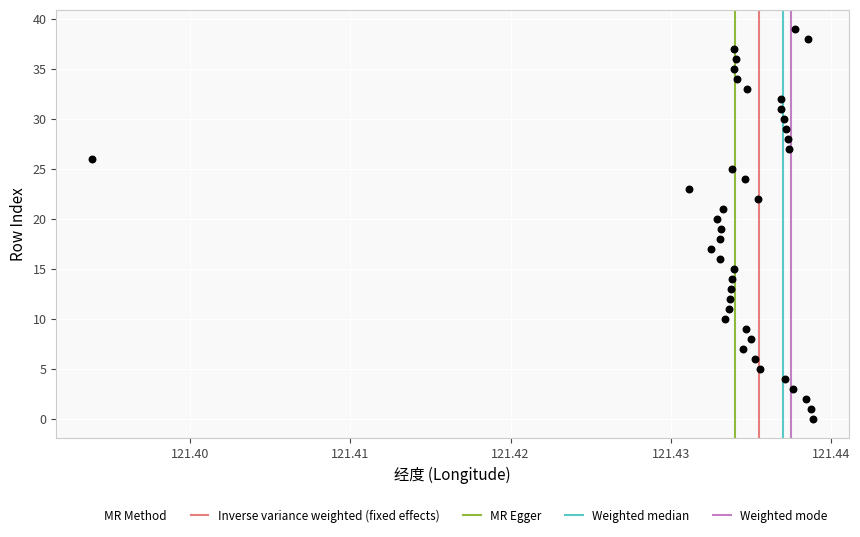

What is the range of Y values (max minus min)?

39